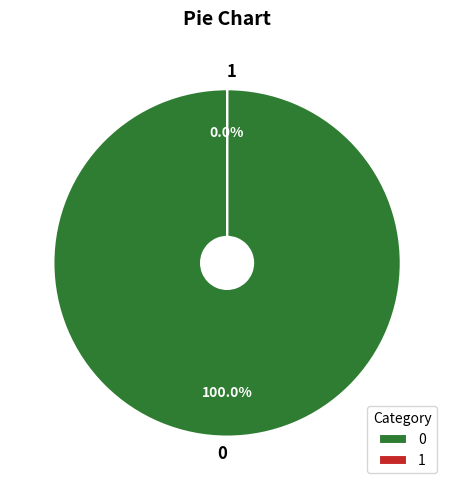

How much of the chart is everything except 1?

100.0%